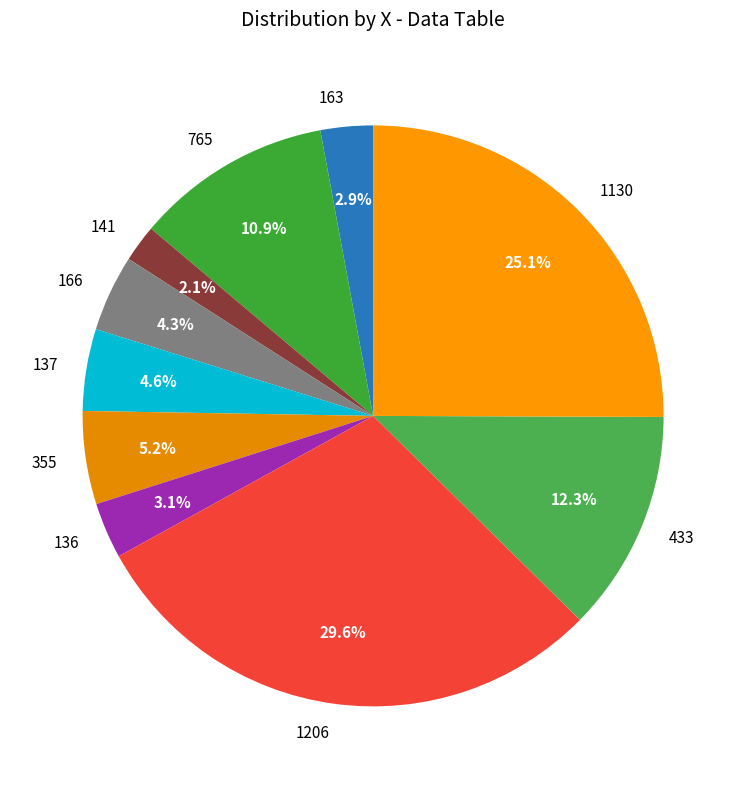

To the nearest percent, what is the average slice percentage?

10%